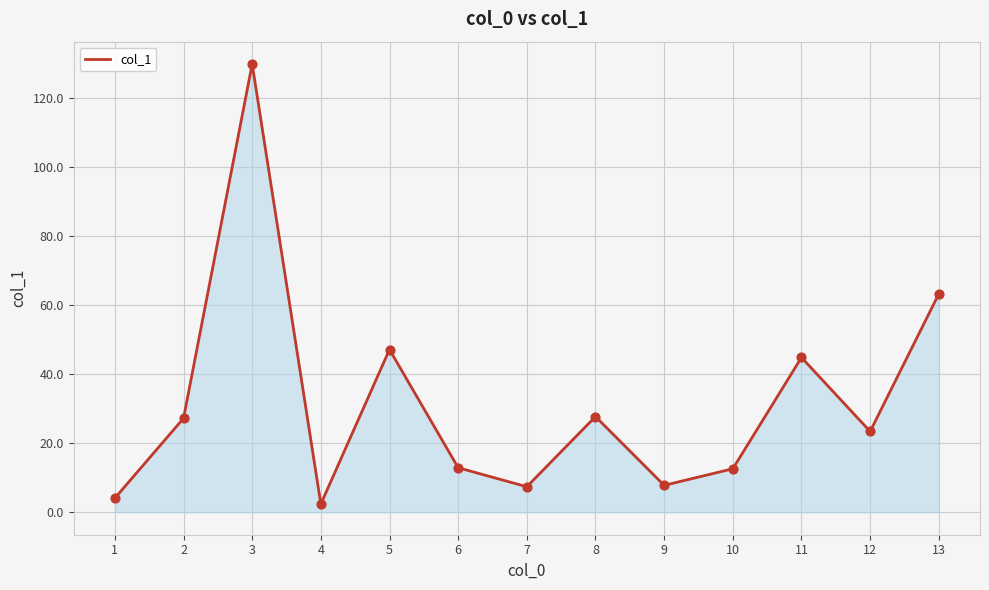

Which has a higher value, 8 or 1?

8